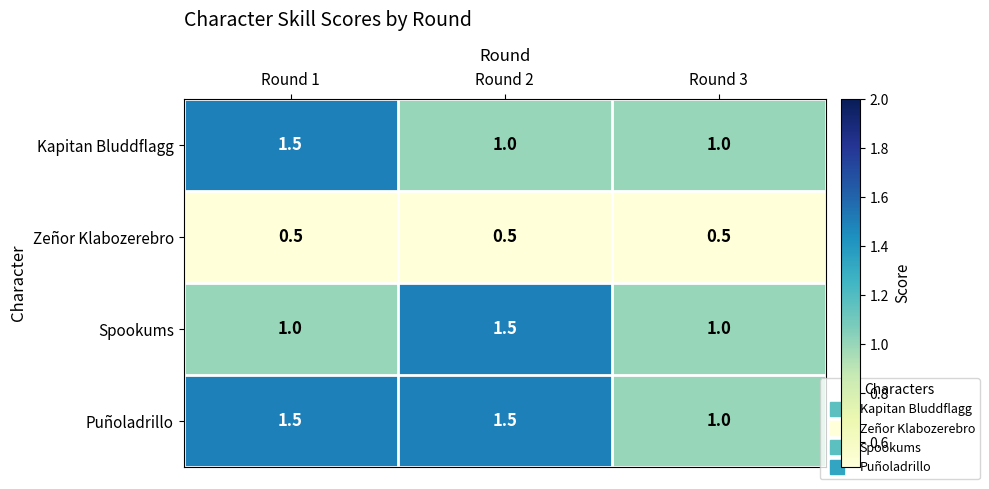

Is the value of Zeñor Klabozerebro at Round 3 greater than the value of Puñoladrillo at Round 1?

No